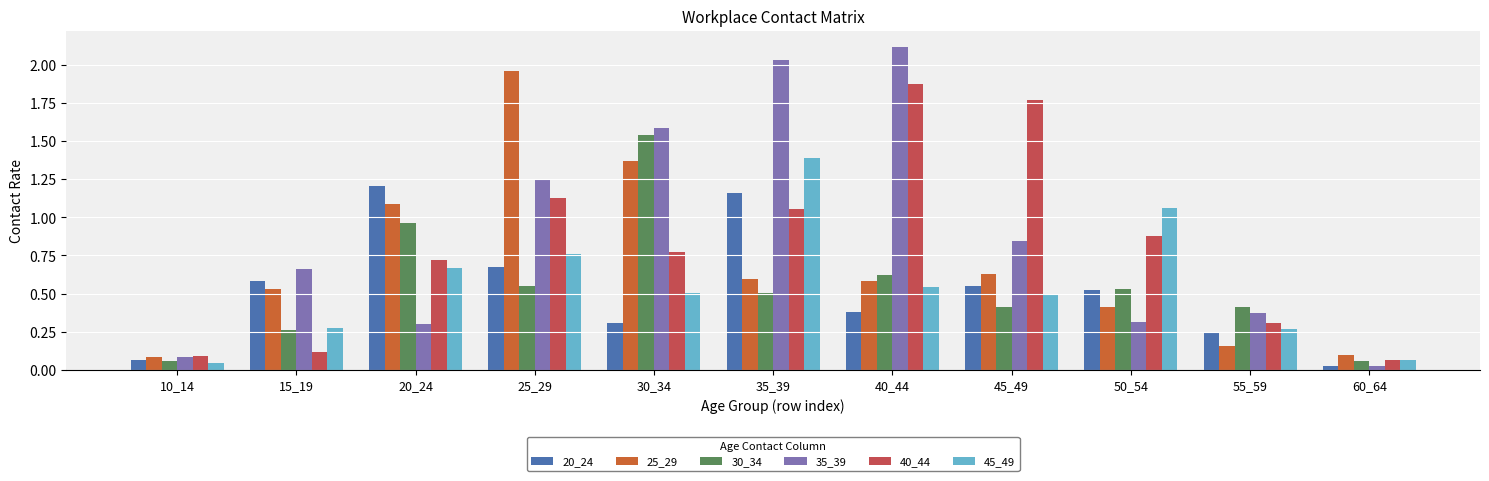

Rank the series by their maximum value, from lowest to highest.

20_24, 45_49, 30_34, 40_44, 25_29, 35_39